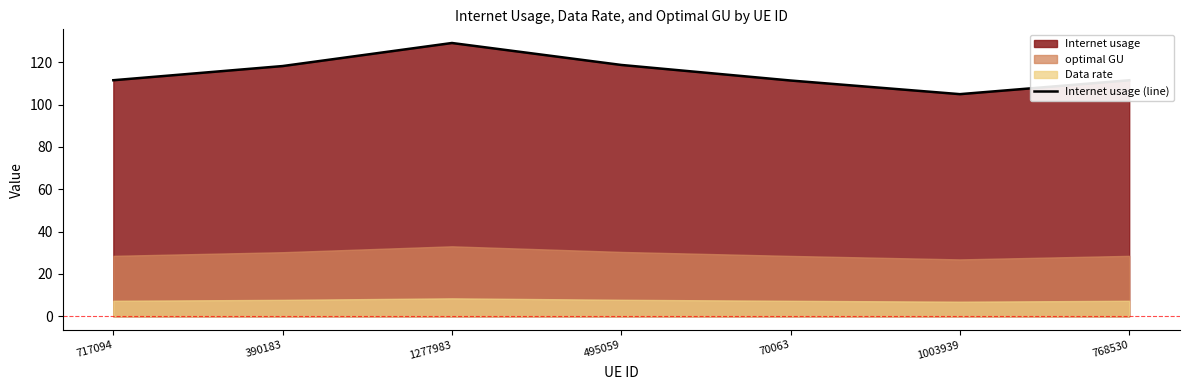

How many categories are shown in the chart?

7